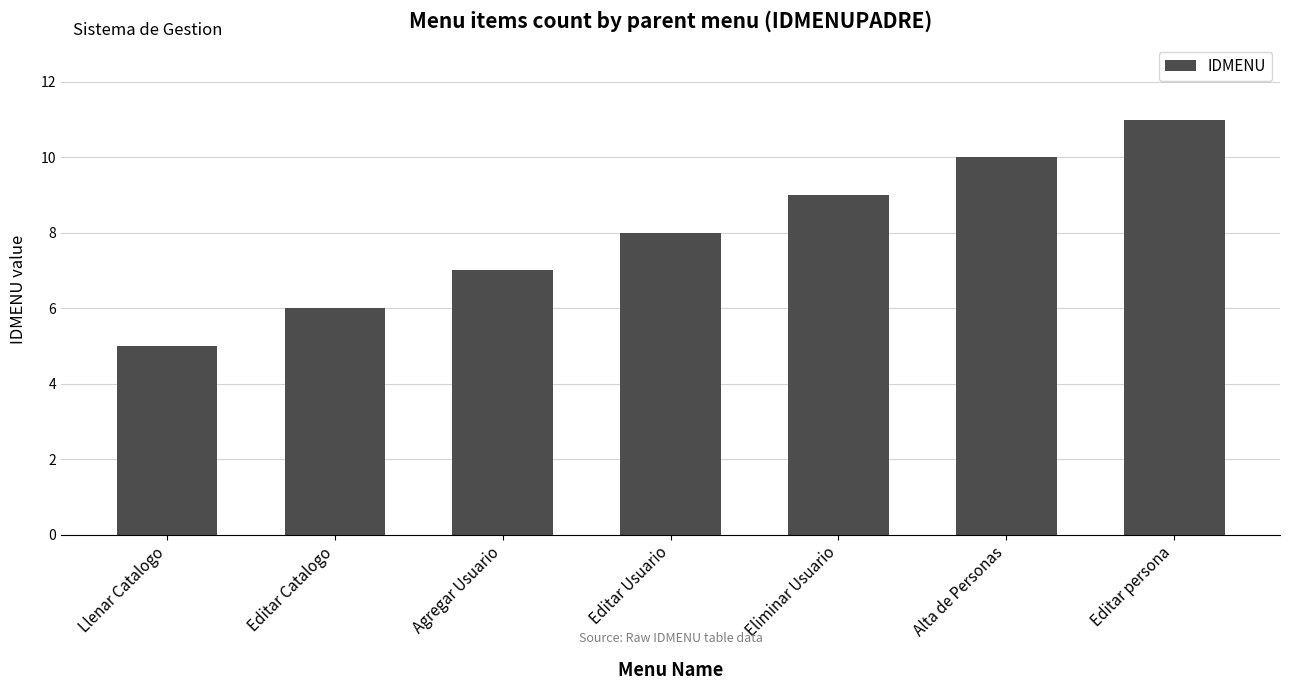

Which has a higher value, Agregar Usuario or Editar Catalogo?

Agregar Usuario